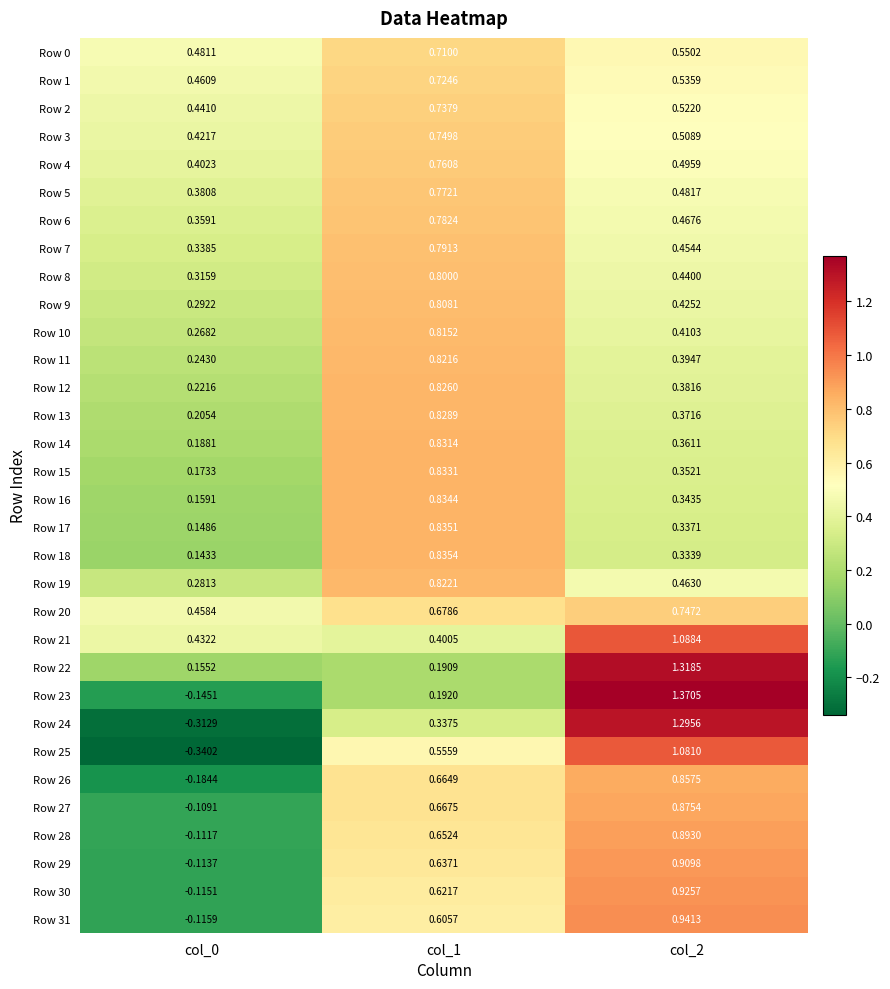

Is the value of Row 11 at col_2 greater than the value of Row 21 at col_0?

No